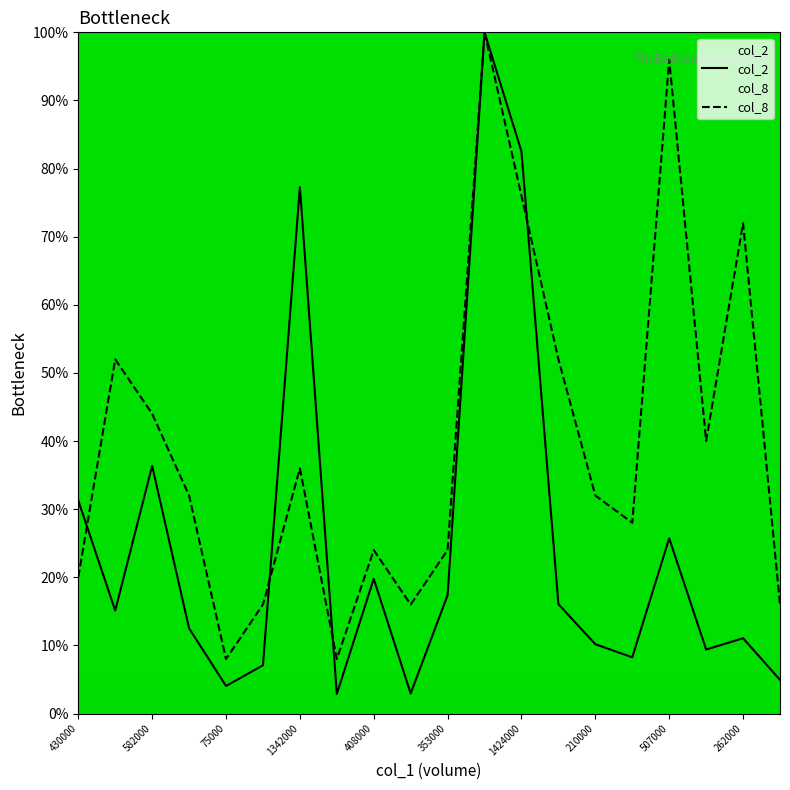

How many lines are shown in the chart?

2